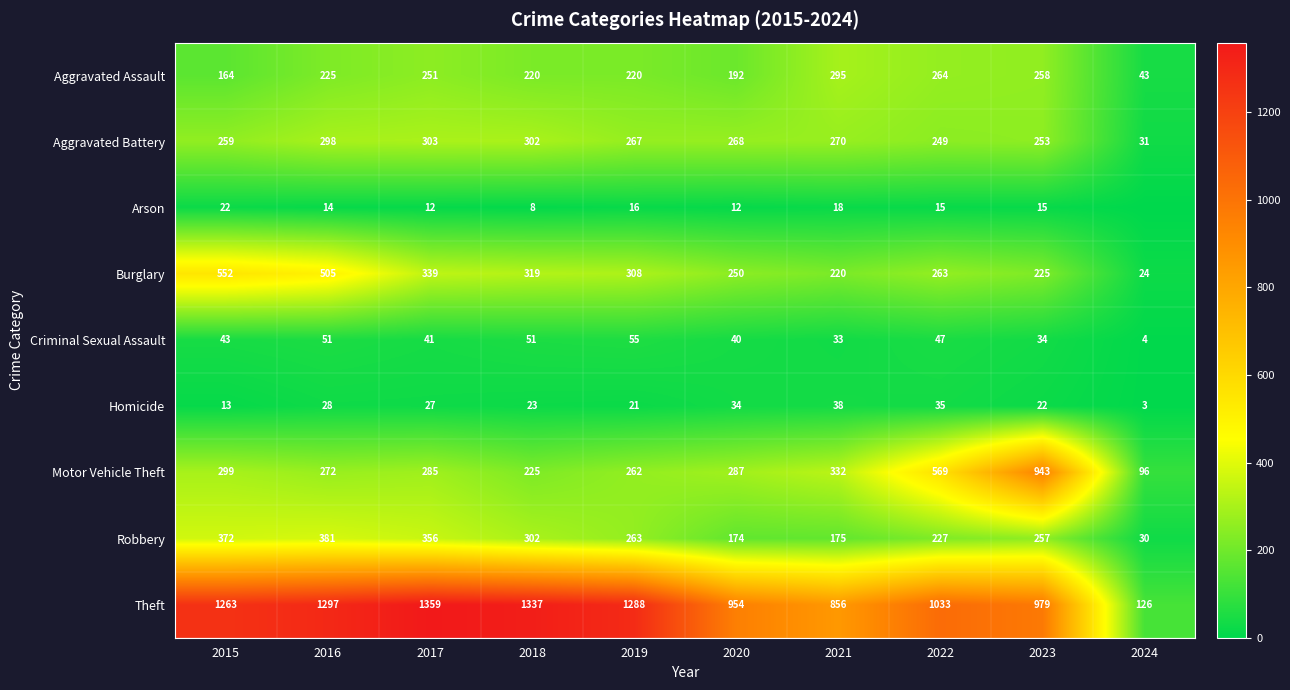

The Arson series shows 15 at 2022. True or false?

True